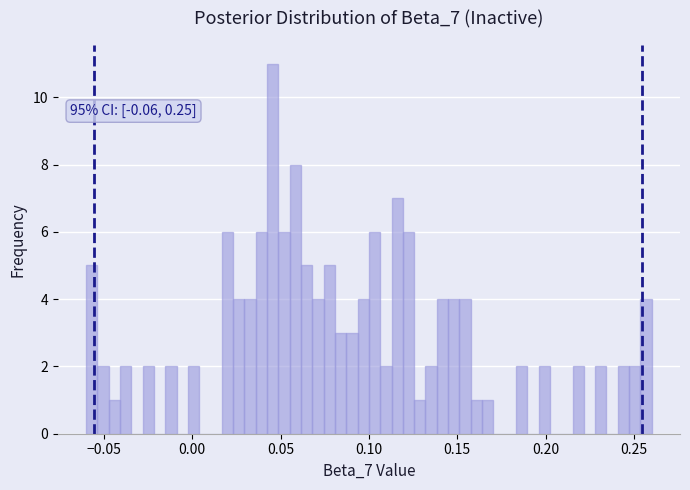

Read against the x-axis, roughly where is the centre of the tallest bar?

0.045